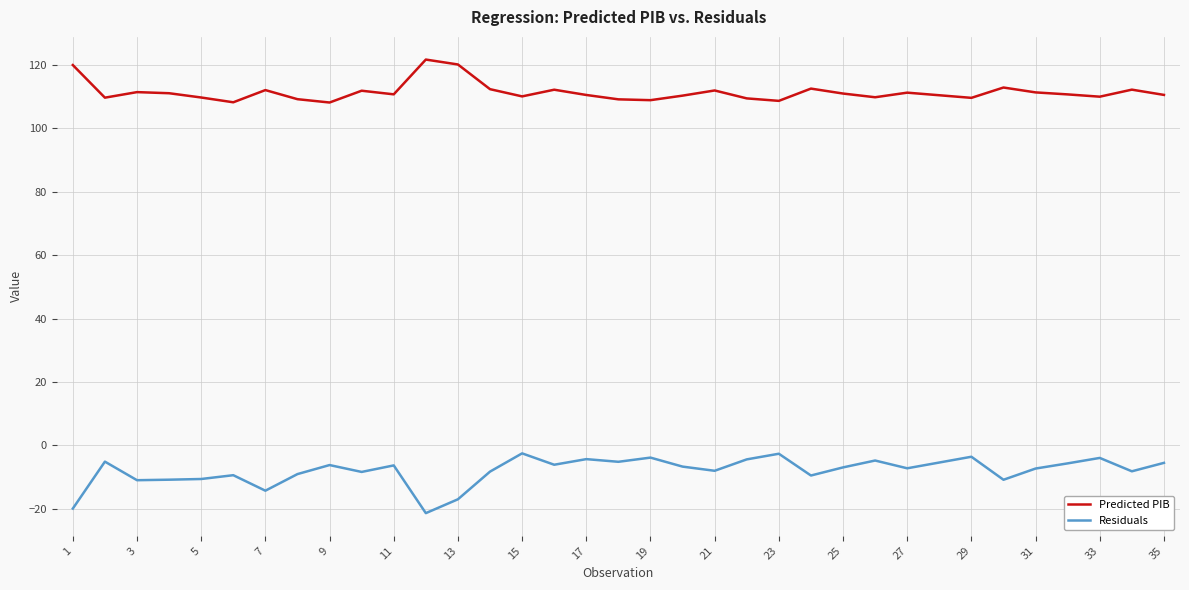

What is the sum of all Predicted PIB values?

3899.9